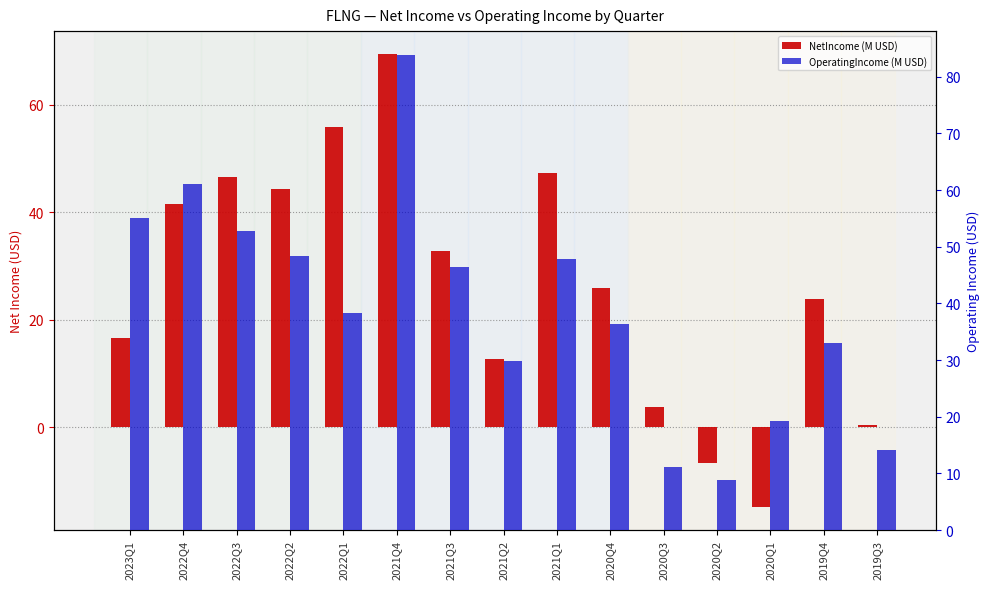

Count the number of categories in the chart.

15